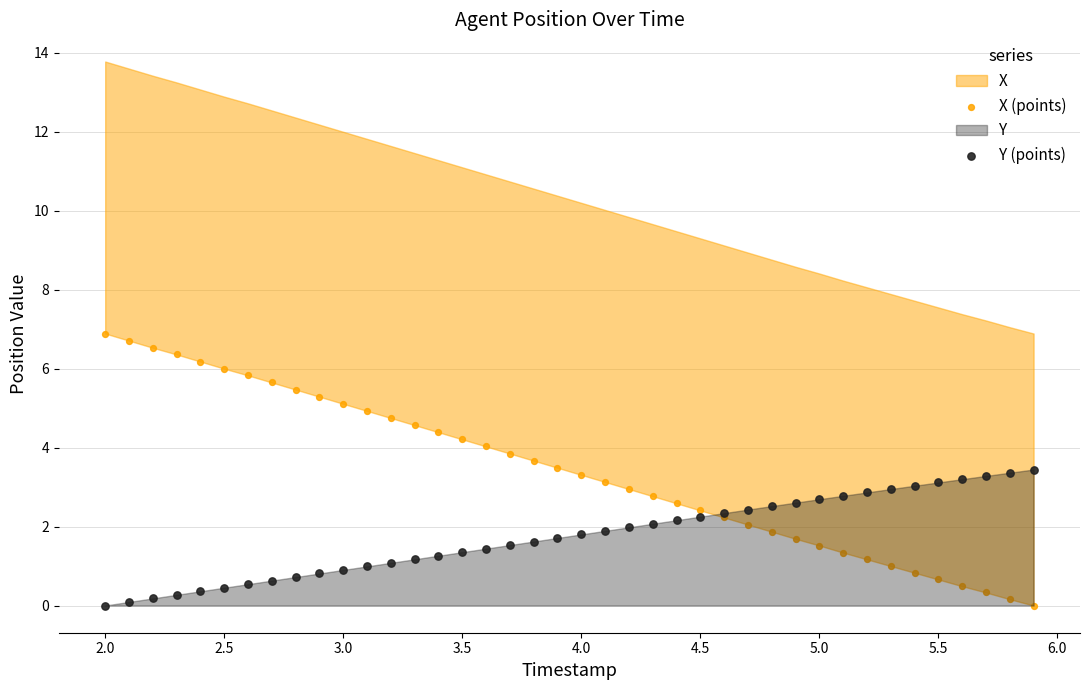

Which series reaches the maximum Y coordinate?

X (points)